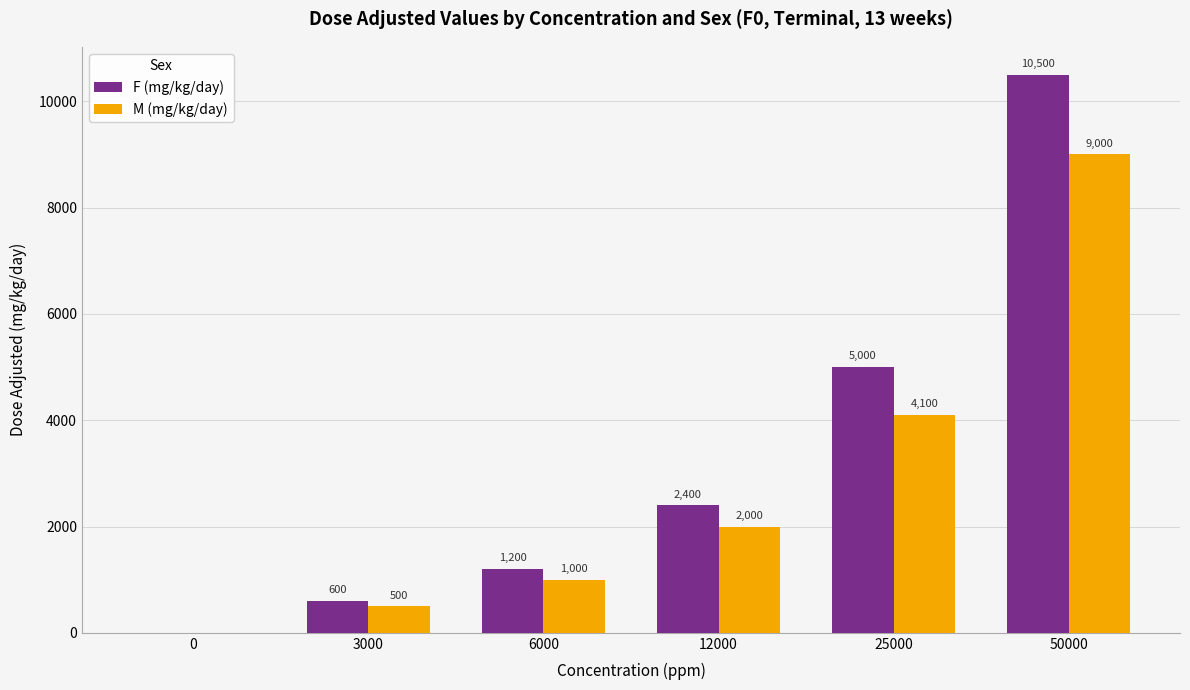

Between 25000 and 50000, which series saw the biggest shift?

F (mg/kg/day)